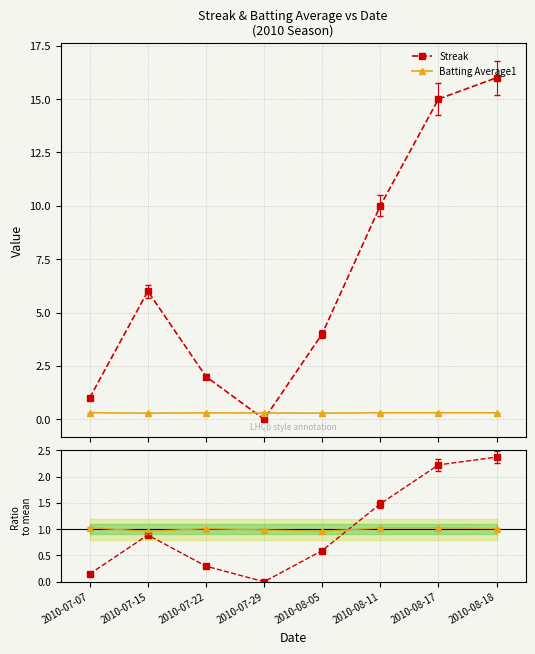

The Streak series shows 0.0 at 2010-07-29. True or false?

True